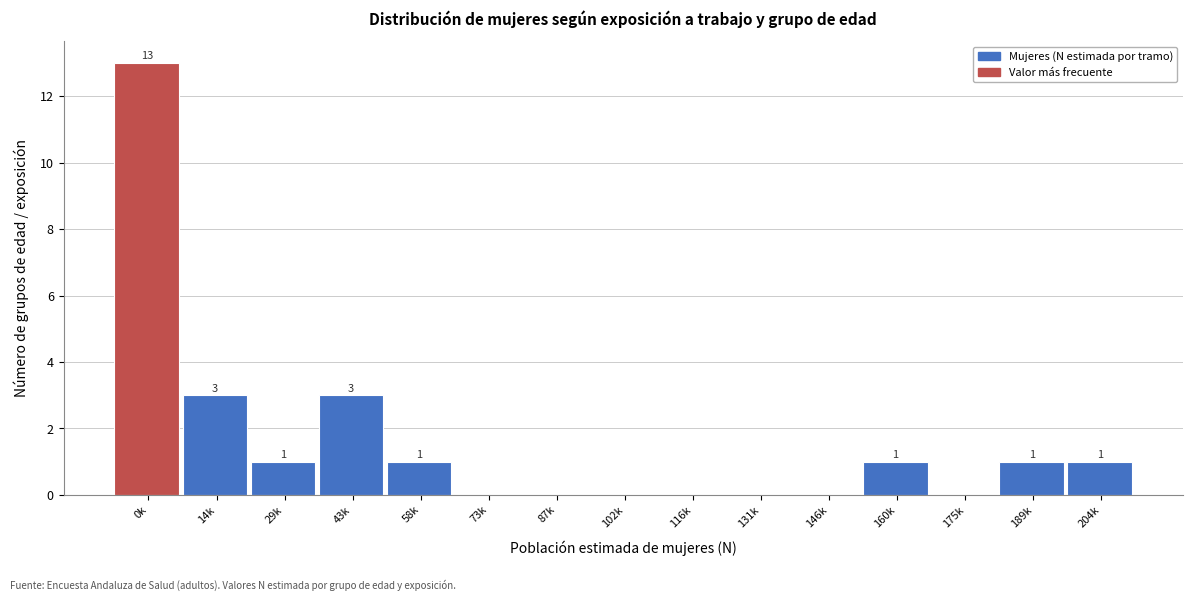

Reading left to right, list all the values displayed in this chart.

0k=13	14k=3	29k=1	43k=3	58k=1	73k=0	87k=0	102k=0	116k=0	131k=0	146k=0	160k=1	175k=0	189k=1	204k=1